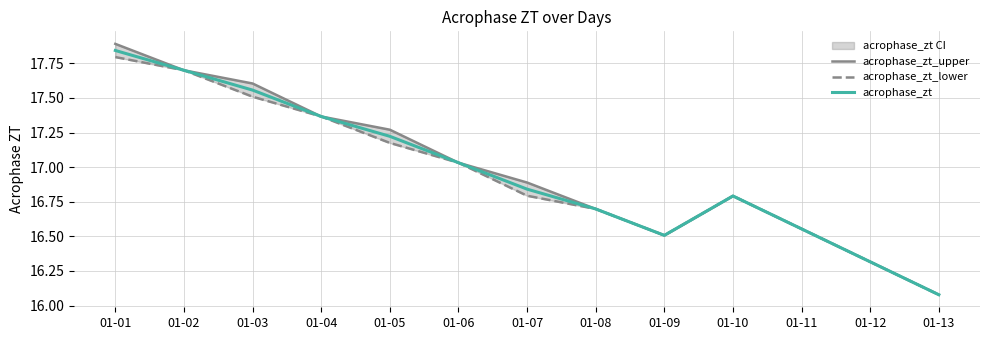

At 01-03, list the series in order from smallest to largest.

acrophase_zt_lower, acrophase_zt, acrophase_zt_upper